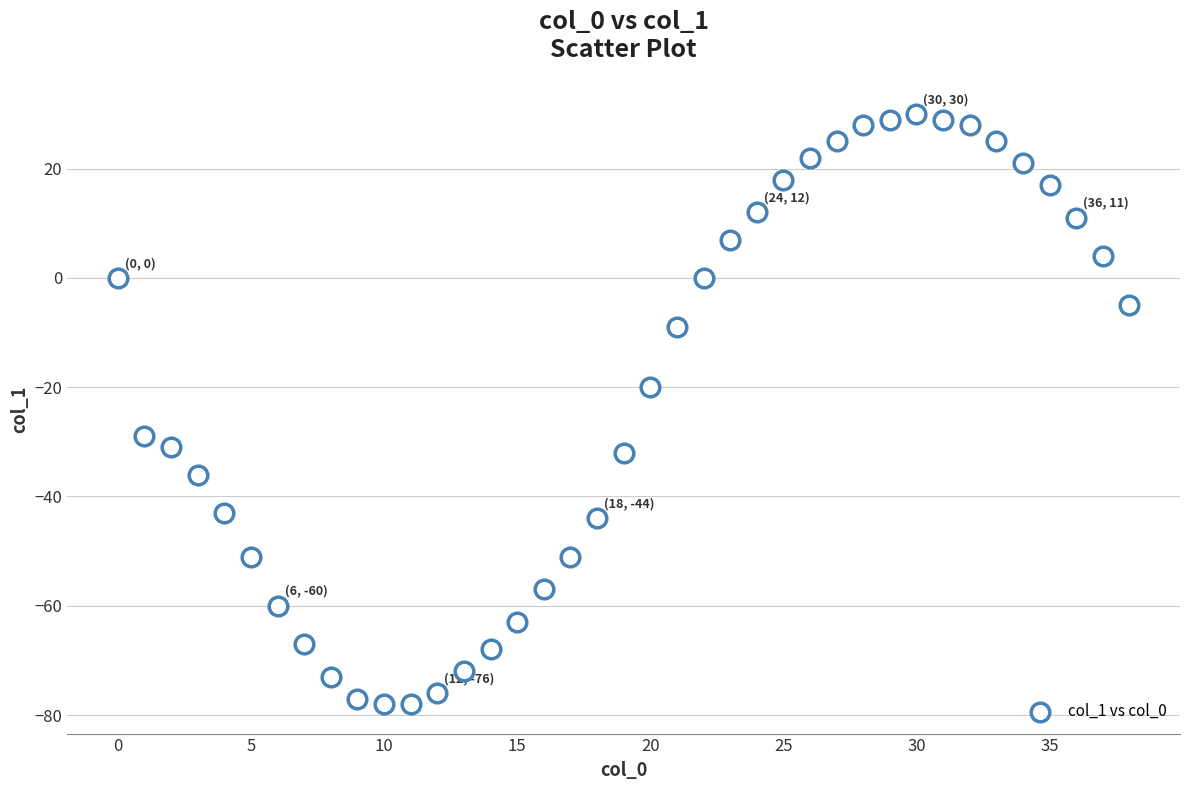

What is the range of Y values (max minus min)?

108